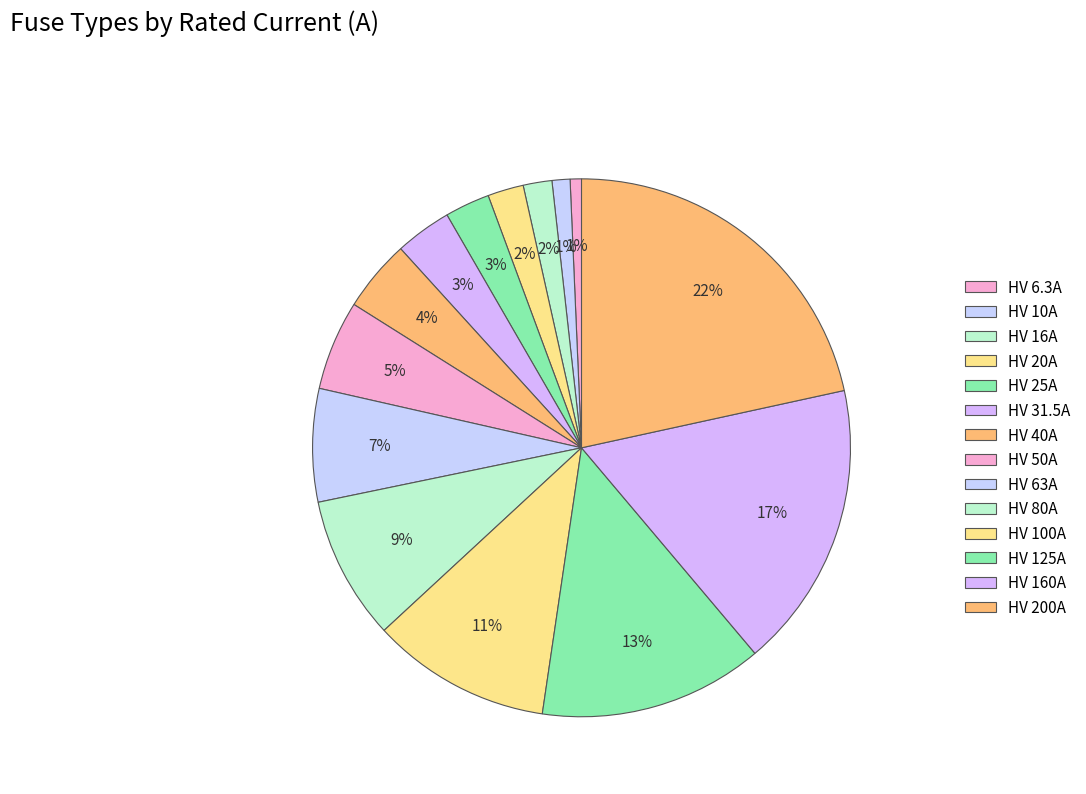

How many slices are in this pie chart?

14